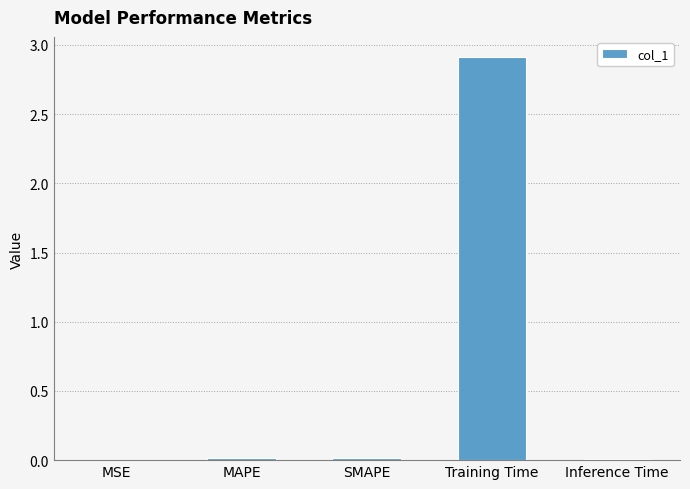

What is the sum of all values?

3.0